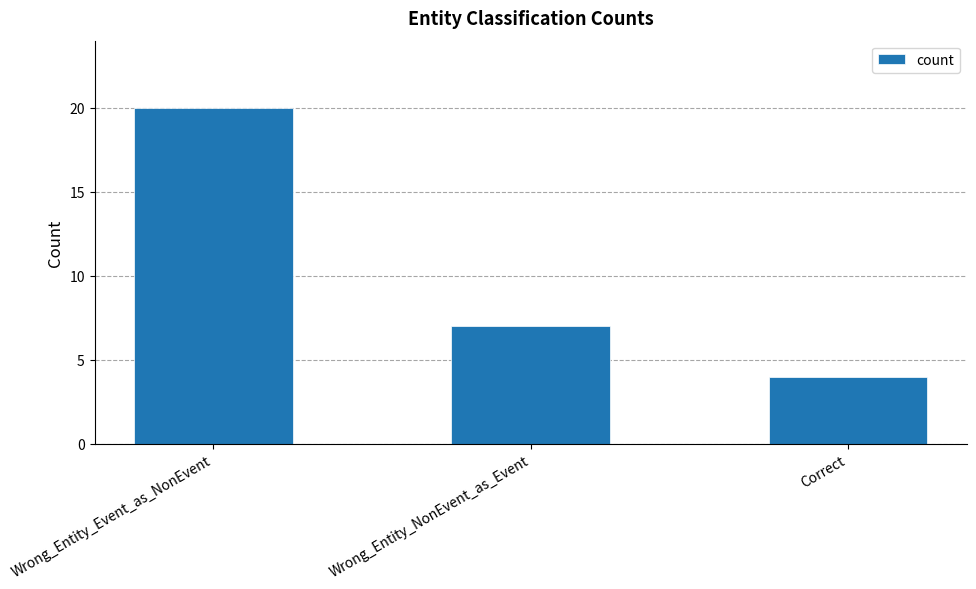

At which category does the chart reach its minimum across all series?

Correct